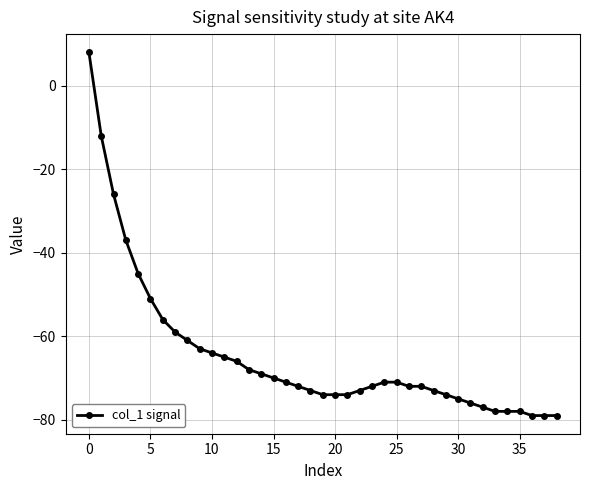

How many lines are shown in the chart?

1